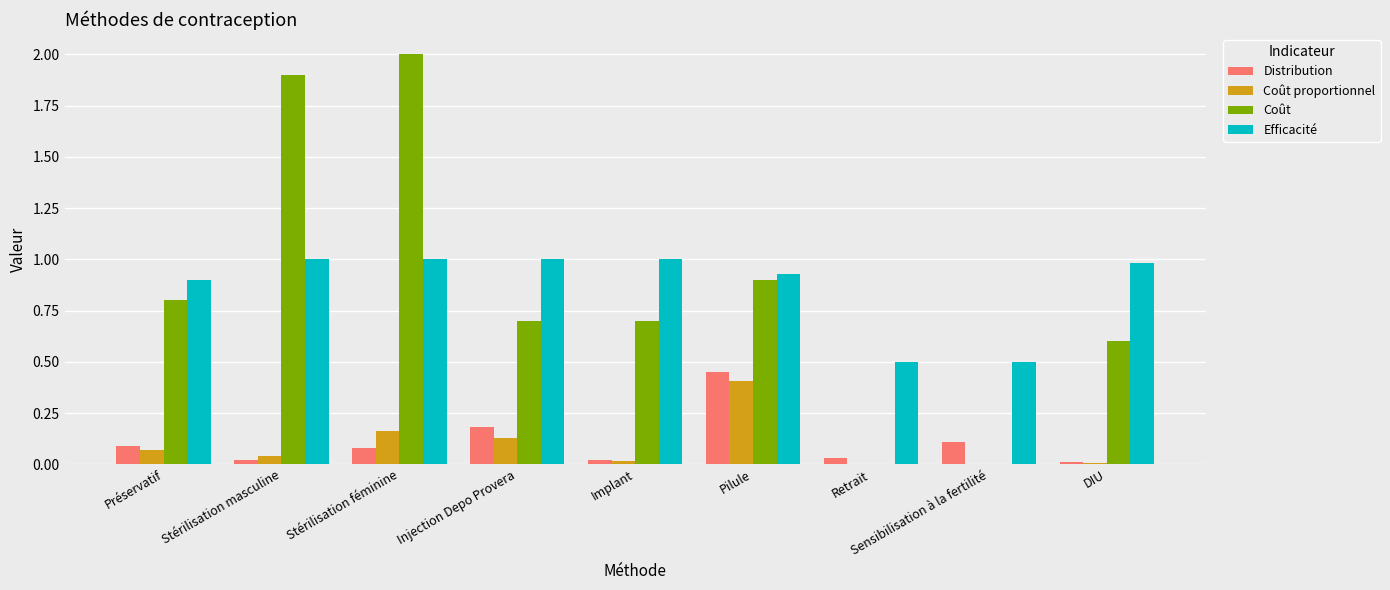

True or false: Distribution has a value of 0.1 at Injection Depo Provera.

False